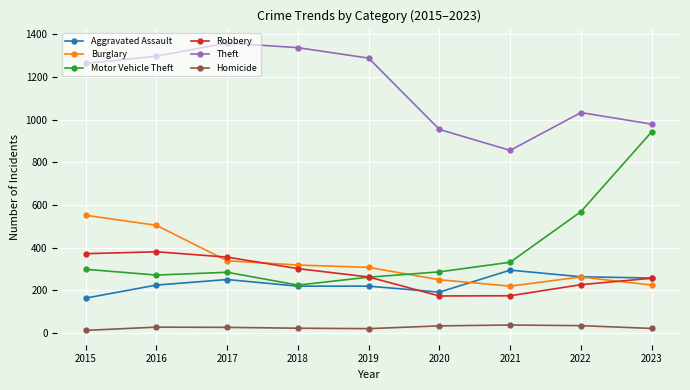

True or false: Theft and Burglary intersect in this chart.

False